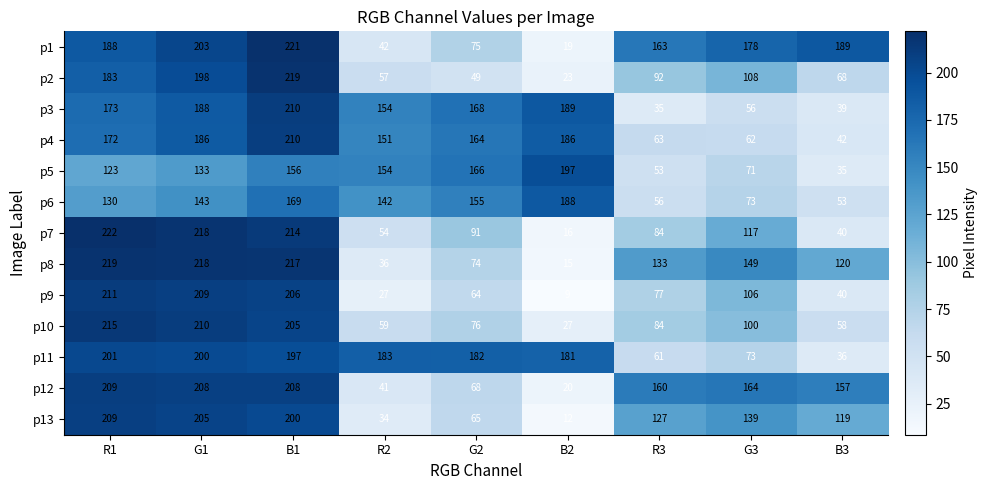

Which series has the largest total across all categories?

p11